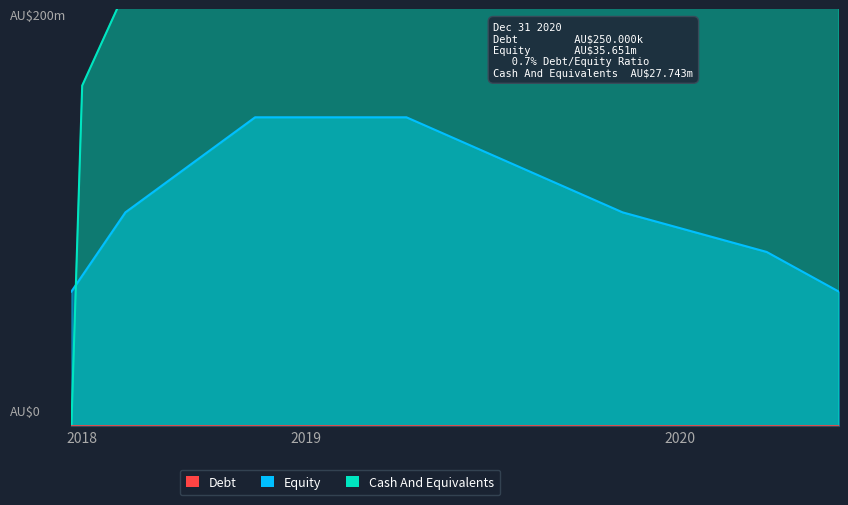

How many lines are shown in the chart?

2